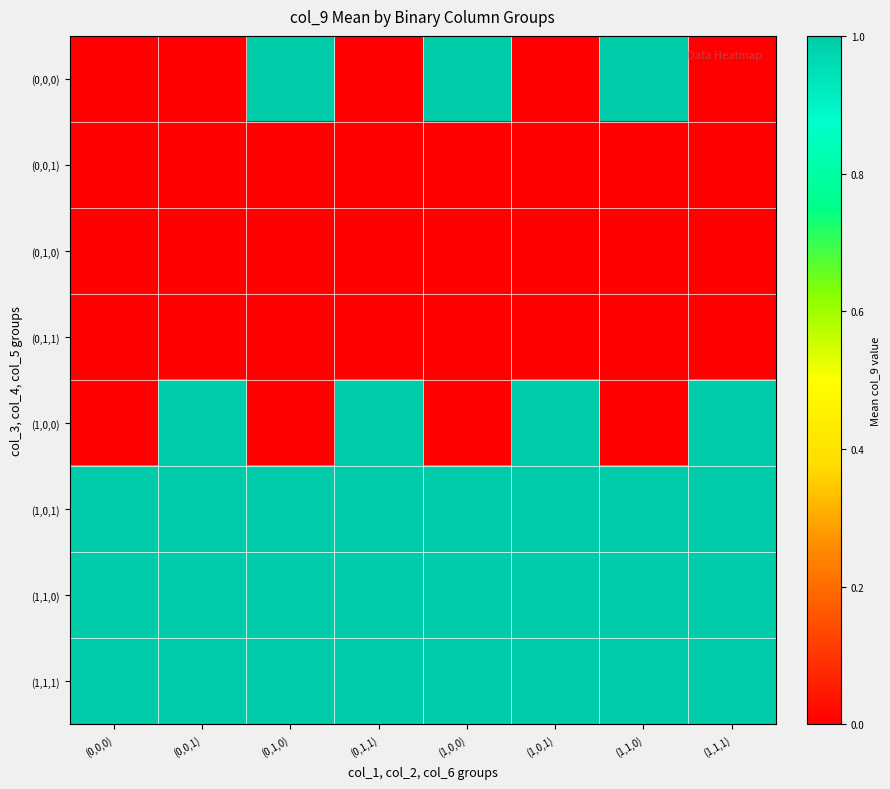

Which series changed the most between (0,0,1) and (1,0,0)?

(0,0,0)